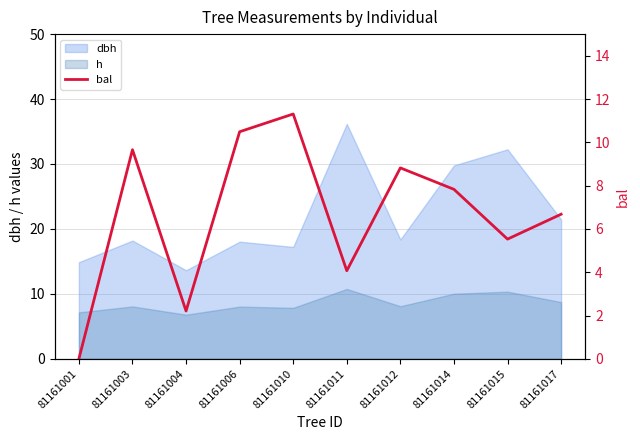

The value at 81161004 is 2.2. True or false?

True